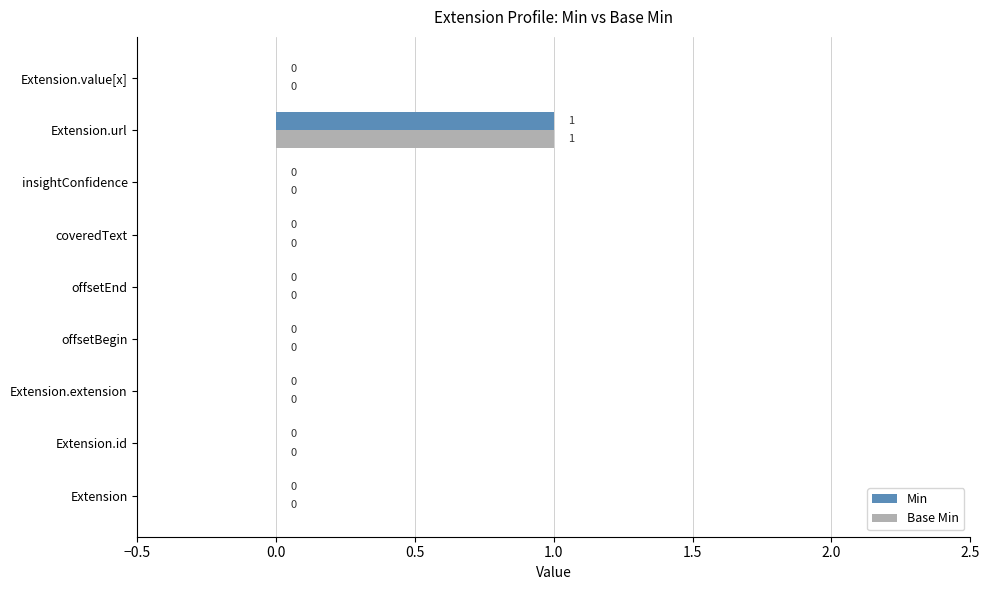

At which category is the sum across all series the highest?

Extension.url